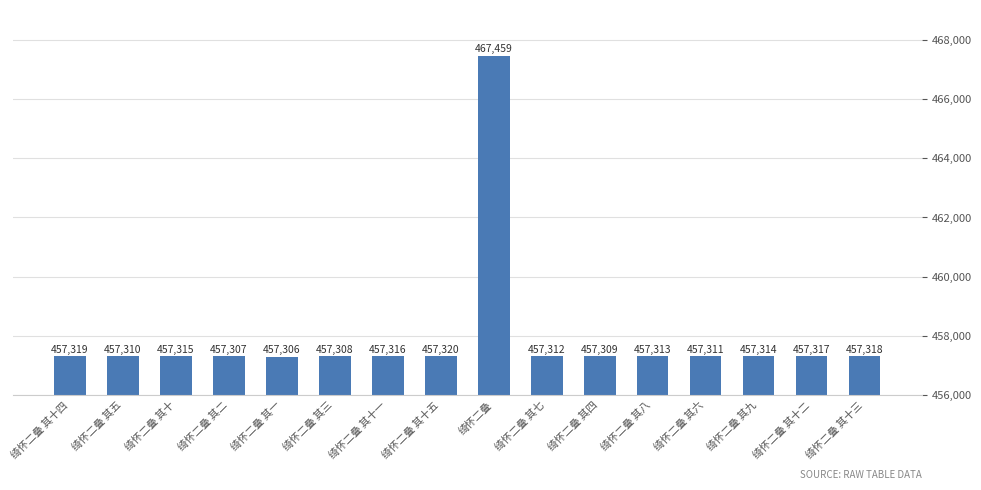

What is the greatest value displayed?

467459